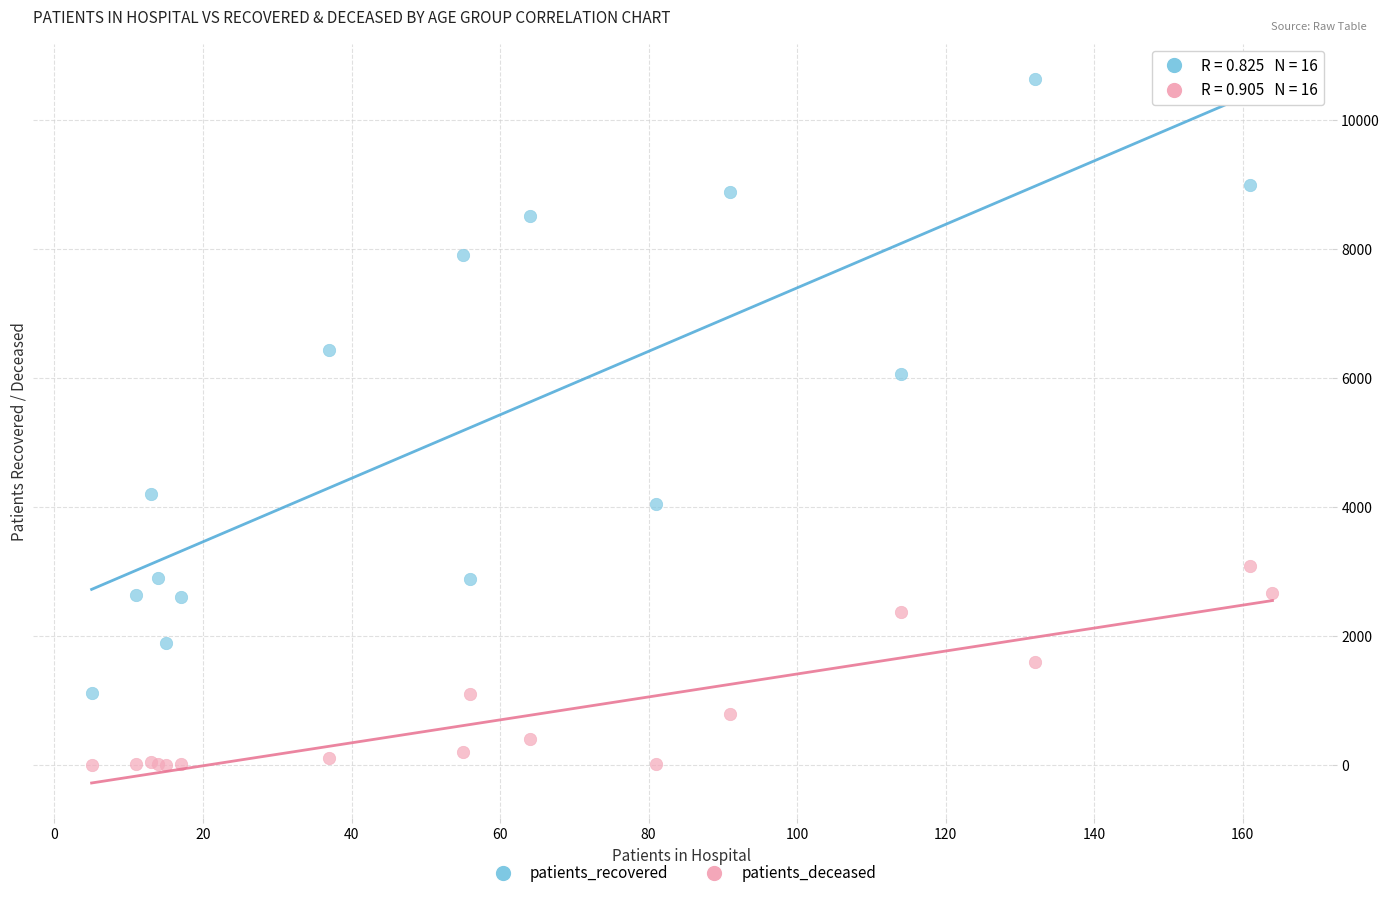

Across all series, what Y value is closest to 5321?

6065